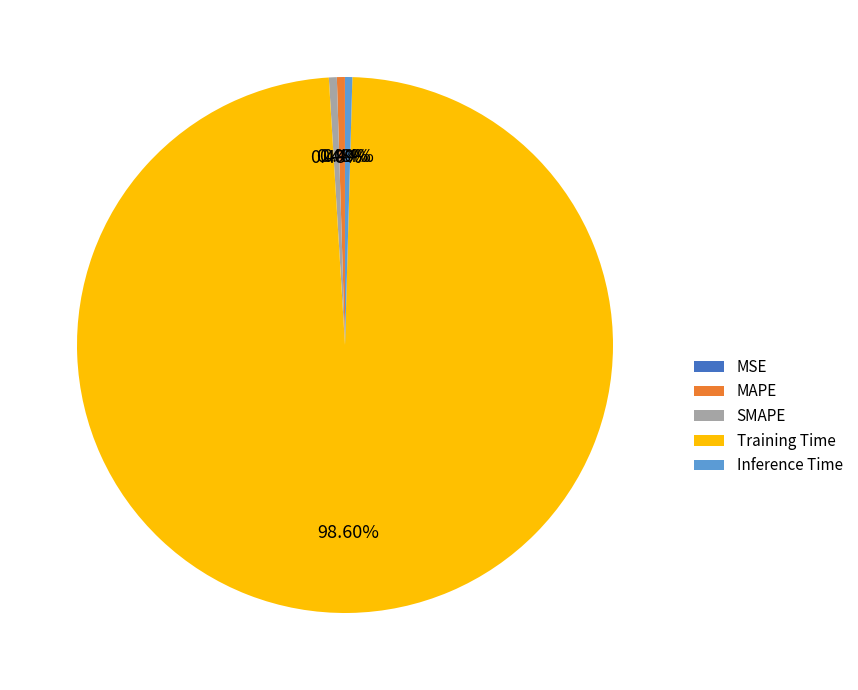

To the nearest percent, what is the average slice percentage?

20%